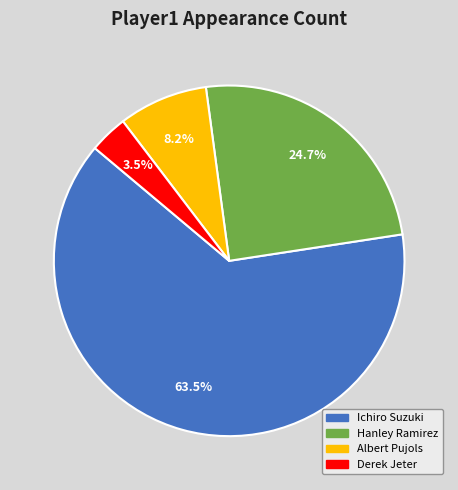

Is Ichiro Suzuki the majority of the pie?

Yes